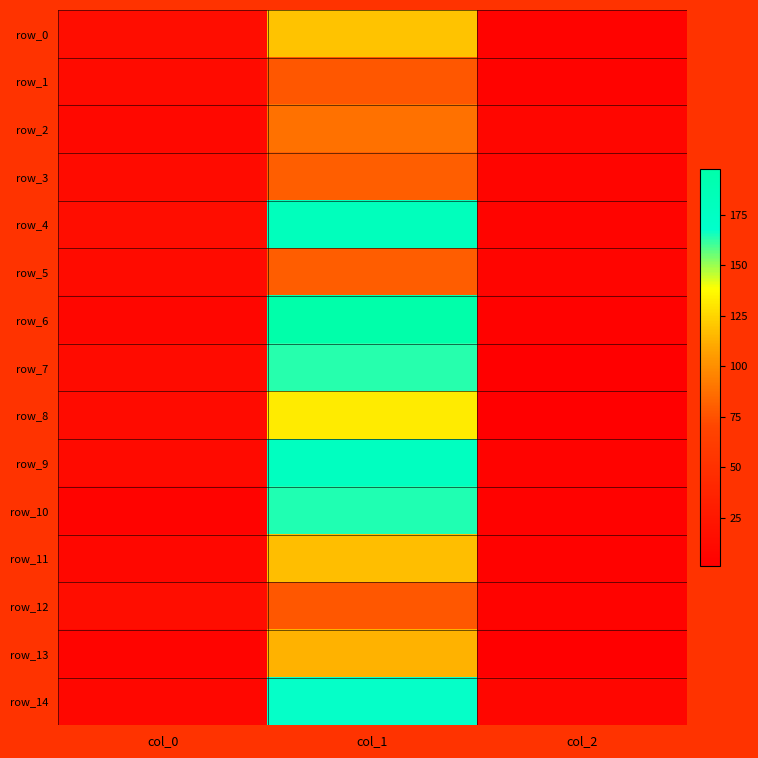

How many data points does each series have?

3